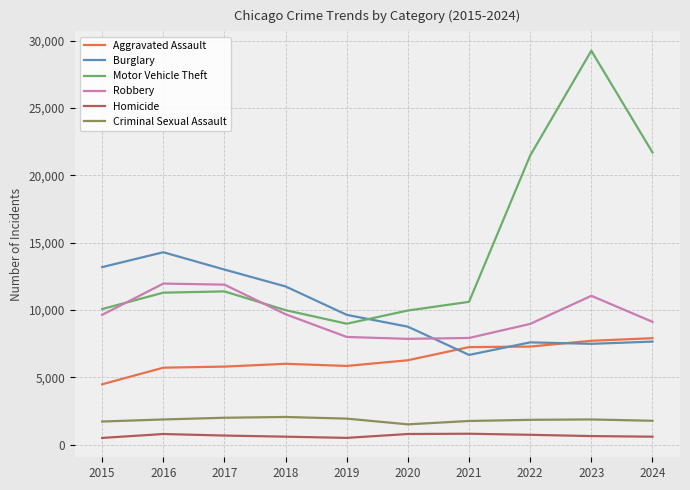

Is the value of Criminal Sexual Assault at 2018 greater than the value of Burglary at 2018?

No